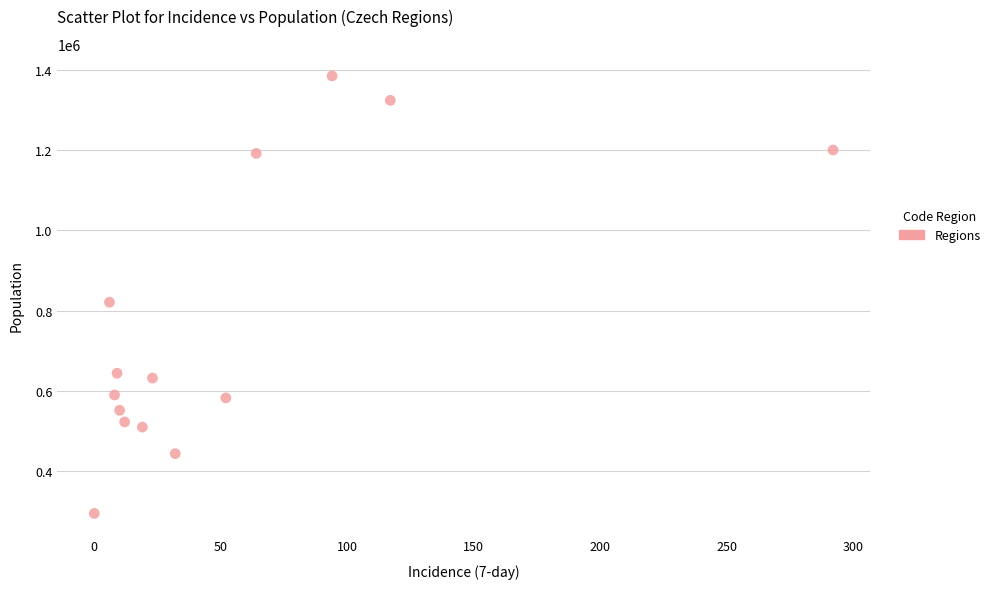

What is the range of Y values (max minus min)?

1090477